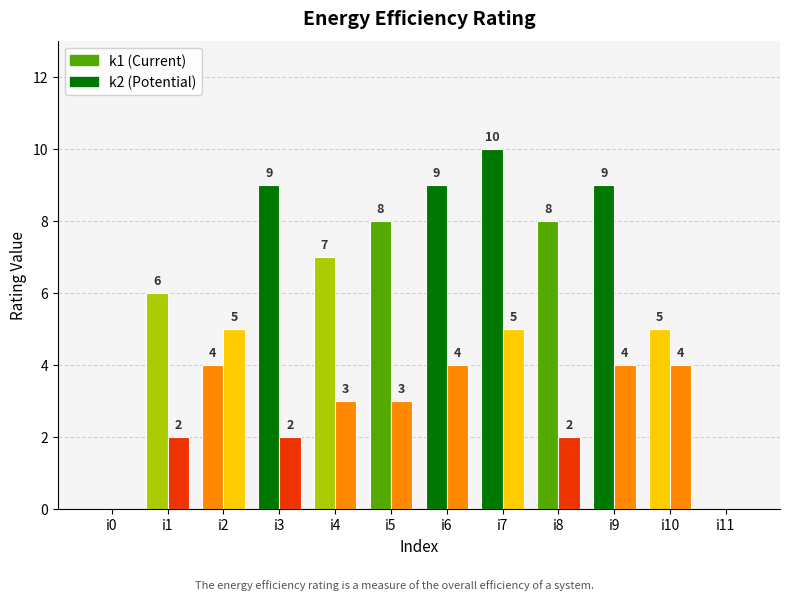

At which category does the chart reach its minimum across all series?

i0